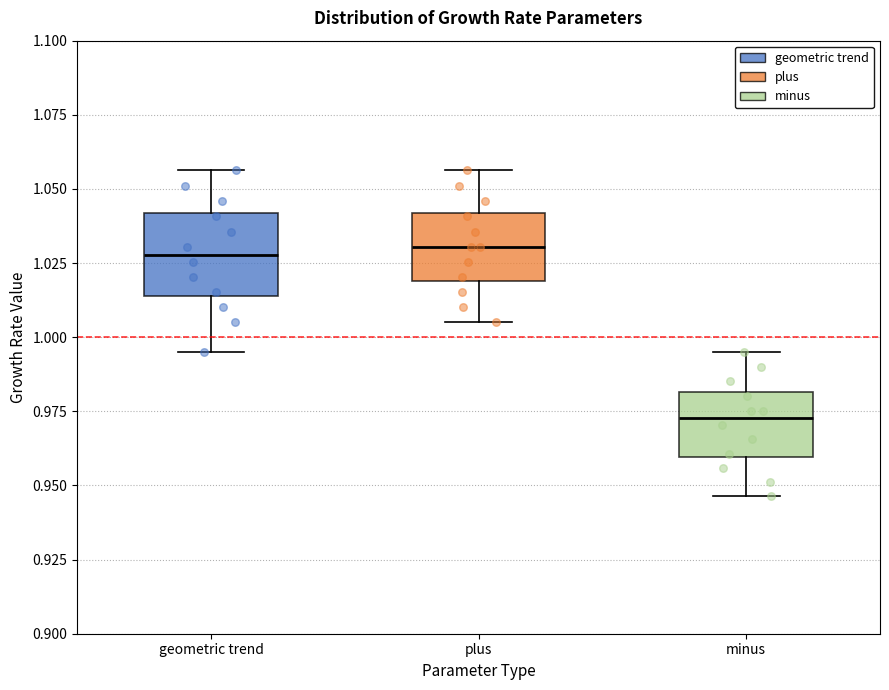

Which box's median line is the lowest?

minus